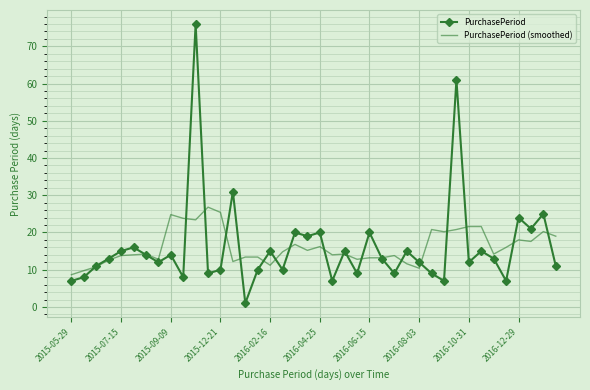

List the series in order of their peak value, highest first.

PurchasePeriod, PurchasePeriod (smoothed)